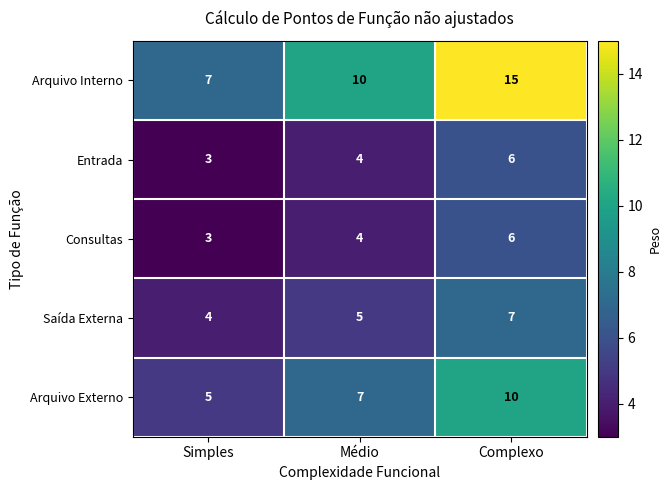

What is the total value across all series at Simples?

22